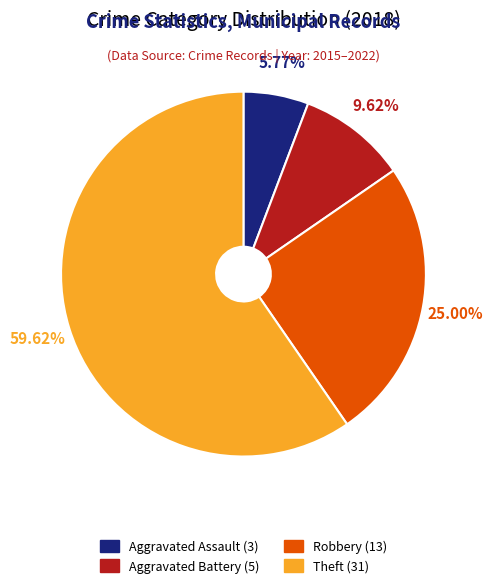

To the nearest percent, what is the average slice percentage?

25%